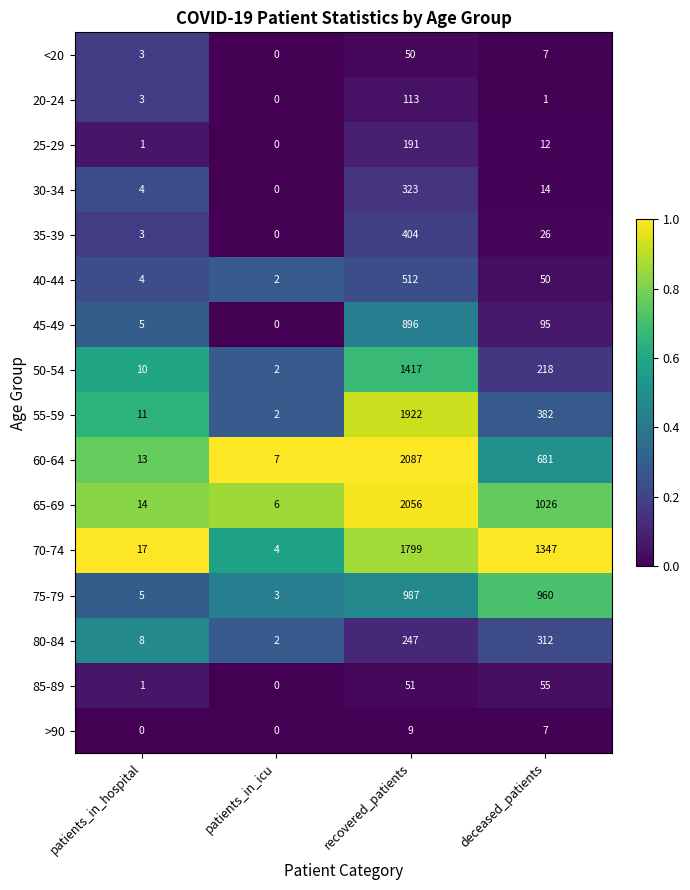

The value of 40-44 at patients_in_hospital is 4. True or false?

True